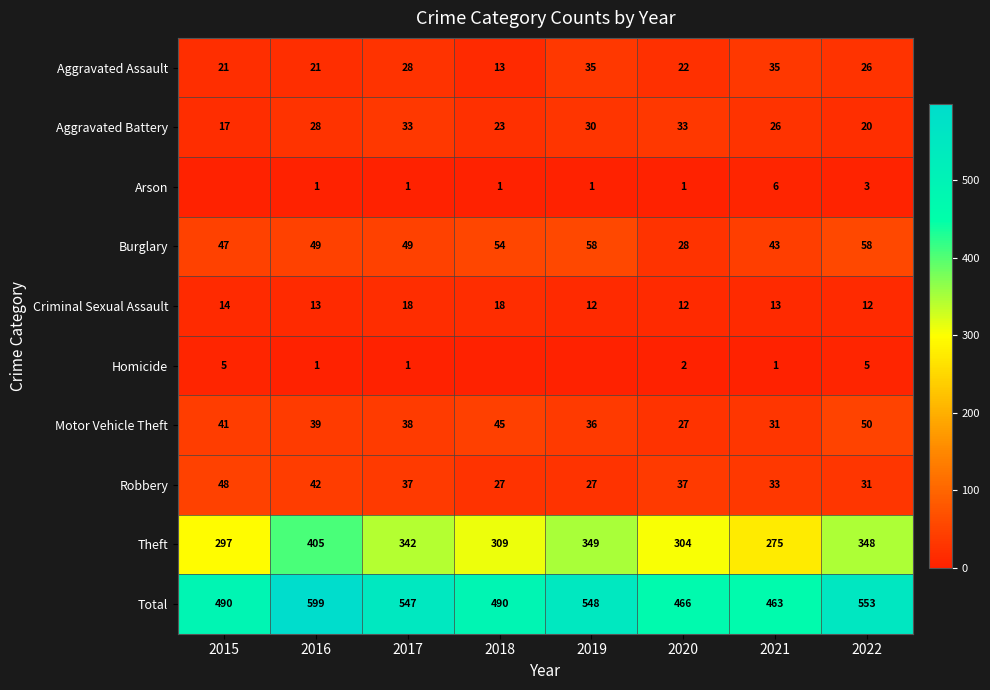

Which category has the lowest value in the Burglary series?

2020